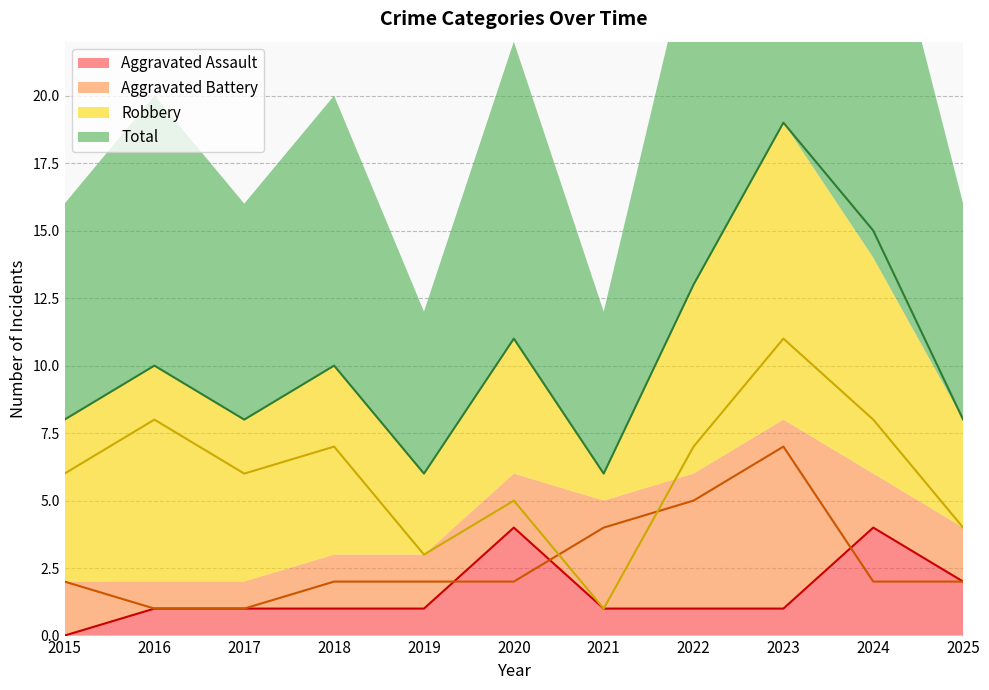

Rank the series by their maximum value, from highest to lowest.

Total, Robbery, Aggravated Battery, Aggravated Assault